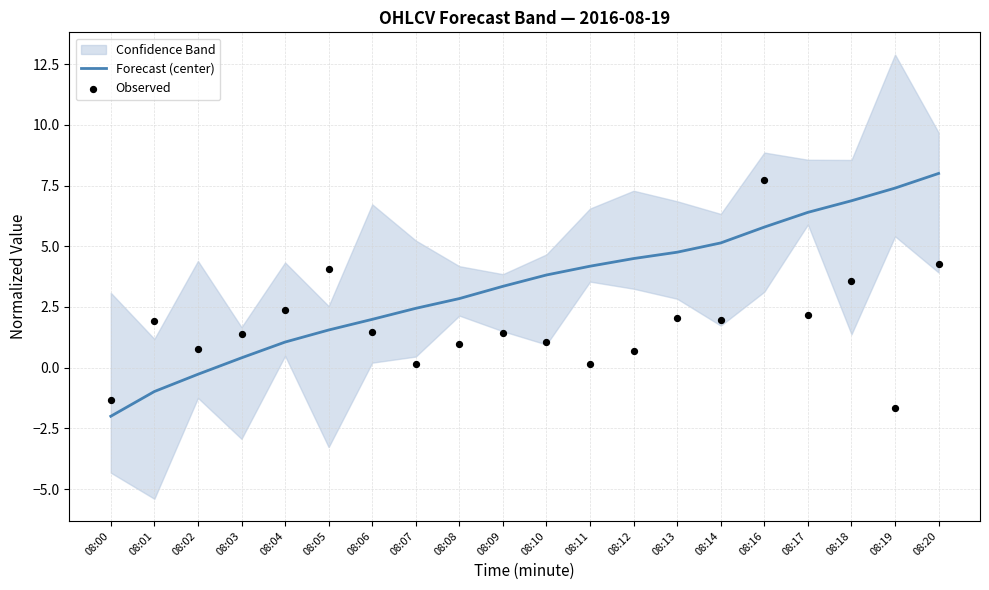

Is the value of Forecast (center) at 08:20 greater than the value of Observed at 08:08?

Yes